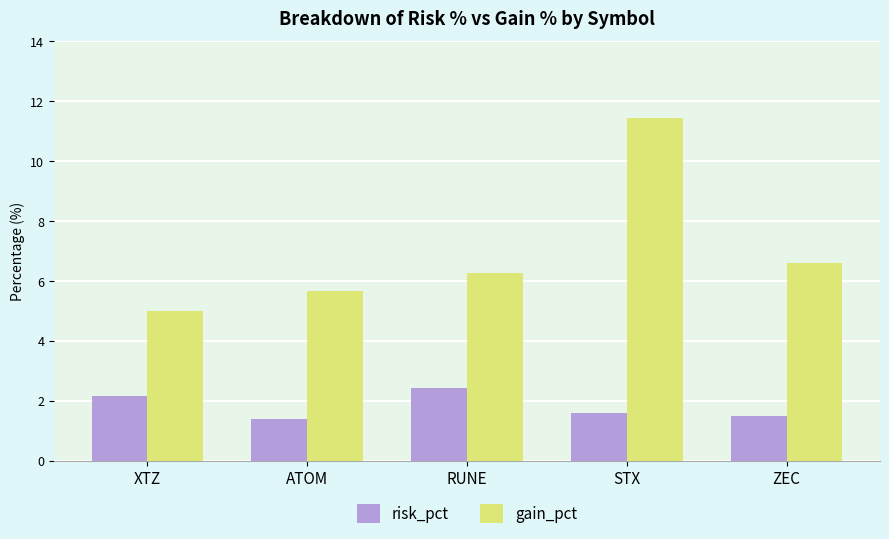

Is the value of risk_pct at XTZ greater than the value of gain_pct at ZEC?

No